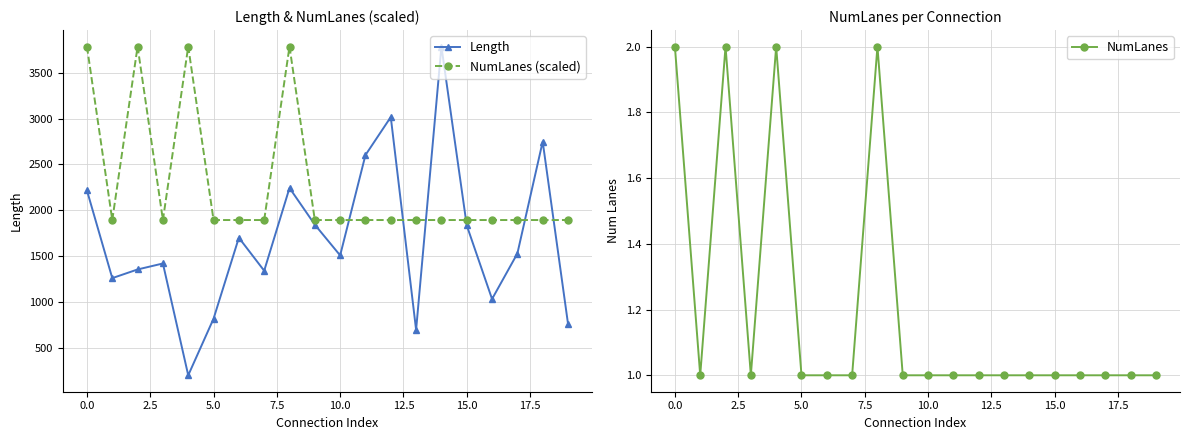

The NumLanes series shows 2 at 5.0. True or false?

False